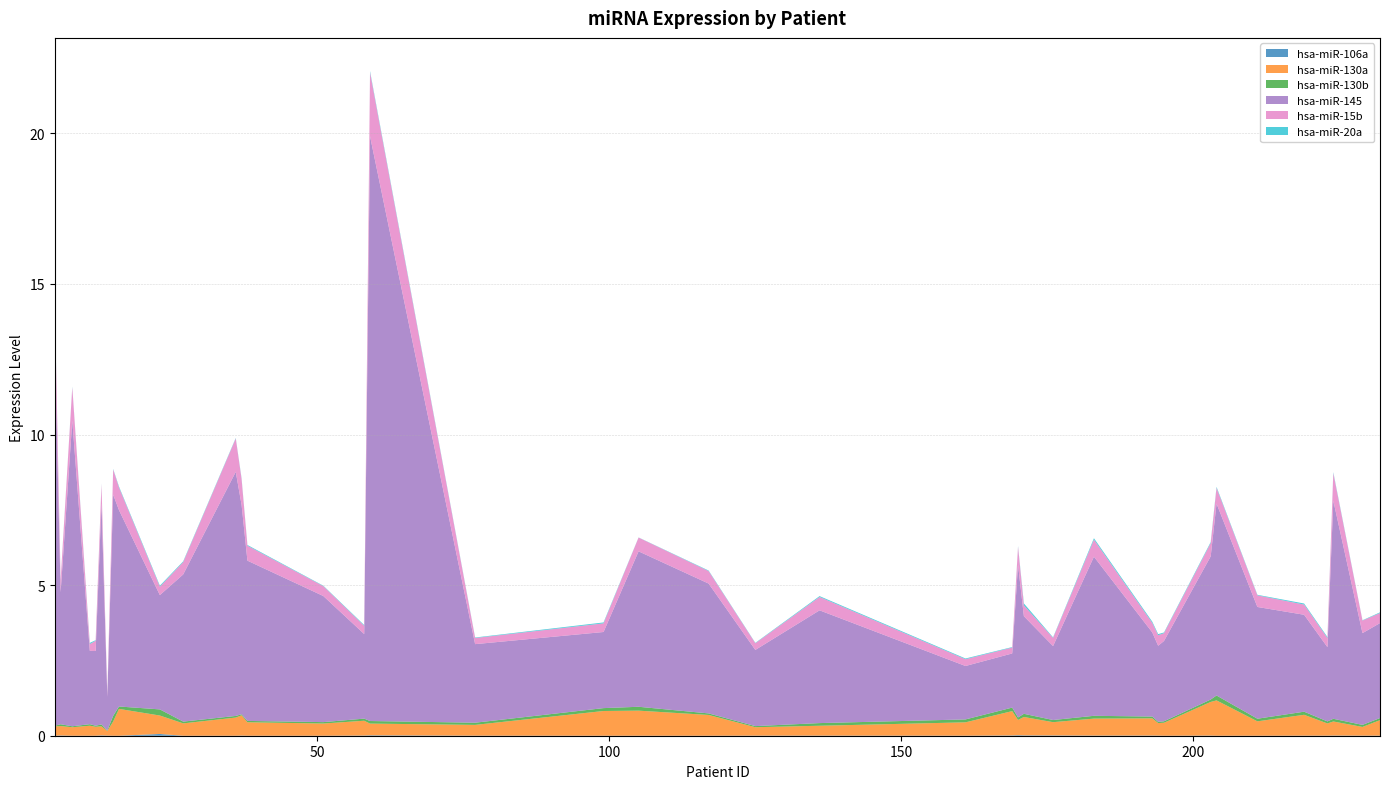

Reading right to left, list all the values displayed in this chart.

hsa-miR-106a: 0.0	0.0	0.0	0.0	0.0	0.0	0.0	0.0	0.0	0.0	0.0	0.0	0.0	0.0	0.0	0.0	0.0	0.0	0.0	0.0	0.0	0.0	0.0	0.0	0.0	0.0	0.0	0.0	0.0	0.0	0.1	0.0	0.0	0.0	0.0	0.0	0.0	0.0	0.0	0.0
hsa-miR-130a: 0.5	0.3	0.5	0.4	0.7	0.5	1.2	1.1	0.4	0.4	0.6	0.6	0.4	0.6	0.5	0.8	0.4	0.3	0.3	0.7	0.8	0.8	0.4	0.4	0.5	0.4	0.4	0.7	0.6	0.4	0.6	0.9	0.5	0.2	0.3	0.3	0.3	0.3	0.3	0.3
hsa-miR-130b: 0.1	0.1	0.1	0.1	0.1	0.1	0.2	0.1	0.0	0.0	0.1	0.1	0.1	0.1	0.1	0.1	0.1	0.1	0.0	0.1	0.1	0.1	0.1	0.1	0.1	0.0	0.0	0.0	0.1	0.1	0.2	0.1	0.2	0.0	0.1	0.0	0.1	0.0	0.1	0.0
hsa-miR-145: 3.2	3.0	7.2	2.5	3.2	3.7	6.4	4.8	2.7	2.5	2.8	5.3	2.5	3.2	5.1	1.8	1.8	3.7	2.5	4.3	5.2	2.5	2.6	19.4	2.8	4.2	5.3	7.0	8.1	4.9	3.8	6.5	7.3	1.1	7.3	2.5	2.4	10.2	4.4	12.8
hsa-miR-15b: 0.3	0.4	0.9	0.3	0.3	0.4	0.5	0.4	0.3	0.3	0.3	0.6	0.3	0.4	0.6	0.2	0.2	0.4	0.2	0.4	0.5	0.3	0.2	2.1	0.3	0.3	0.5	0.9	1.1	0.4	0.3	0.8	0.8	0.1	0.6	0.3	0.2	1.1	0.4	1.2
hsa-miR-20a: 0.0	0.0	0.0	0.0	0.0	0.0	0.0	0.0	0.0	0.0	0.0	0.0	0.0	0.1	0.0	0.0	0.0	0.0	0.0	0.0	0.0	0.0	0.0	0.0	0.0	0.0	0.0	0.0	0.0	0.0	0.0	0.0	0.0	0.0	0.0	0.0	0.0	0.0	0.0	0.0